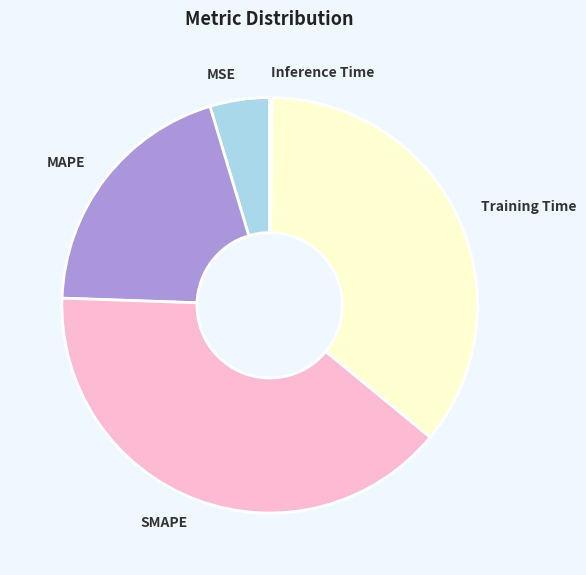

Which has a higher value, MAPE or MSE?

MAPE